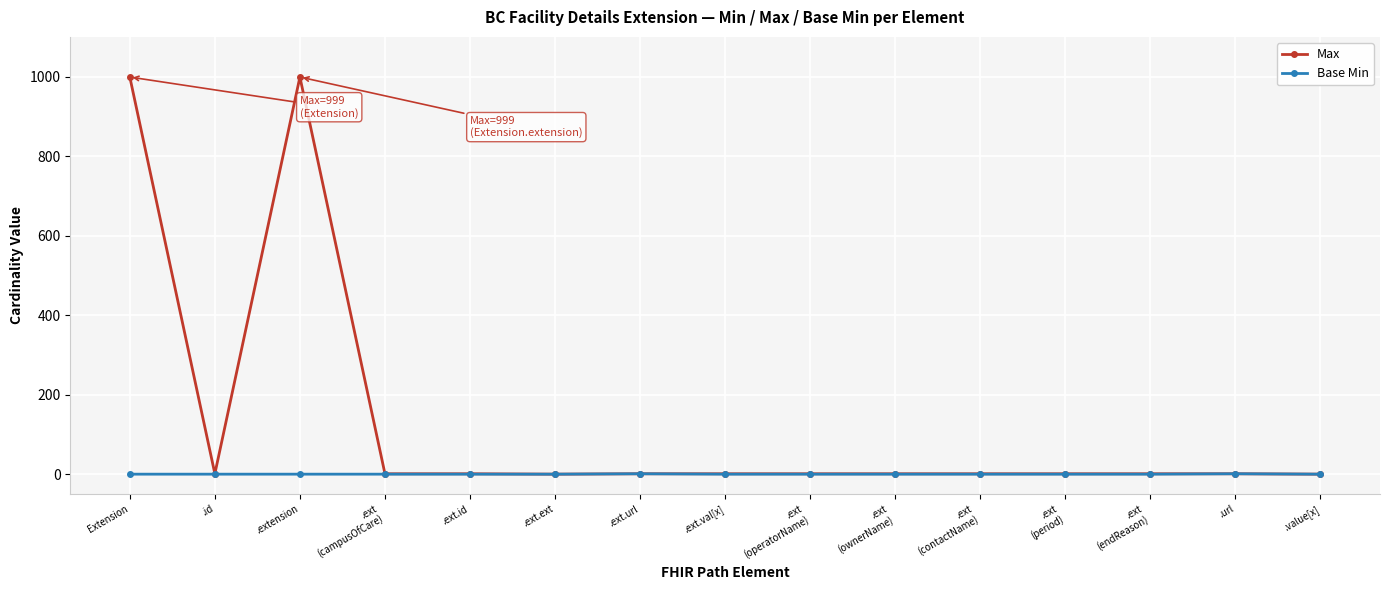

At Extension, list the series in order from largest to smallest.

Max, Base Min